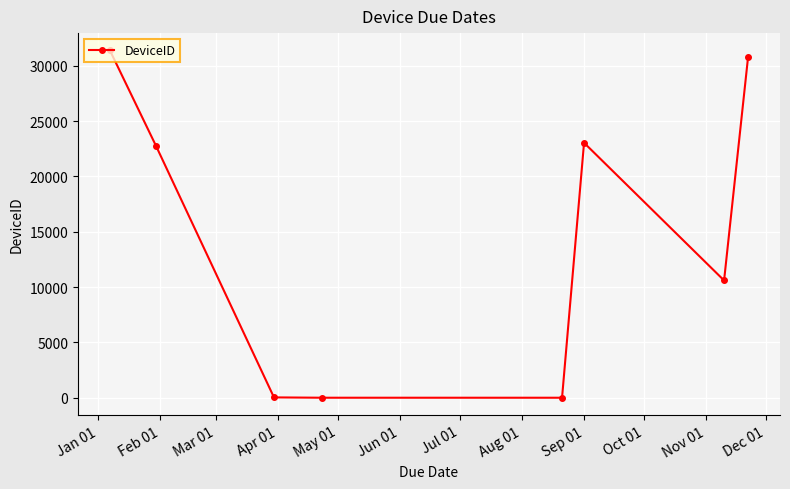

What is the greatest value displayed?

31379